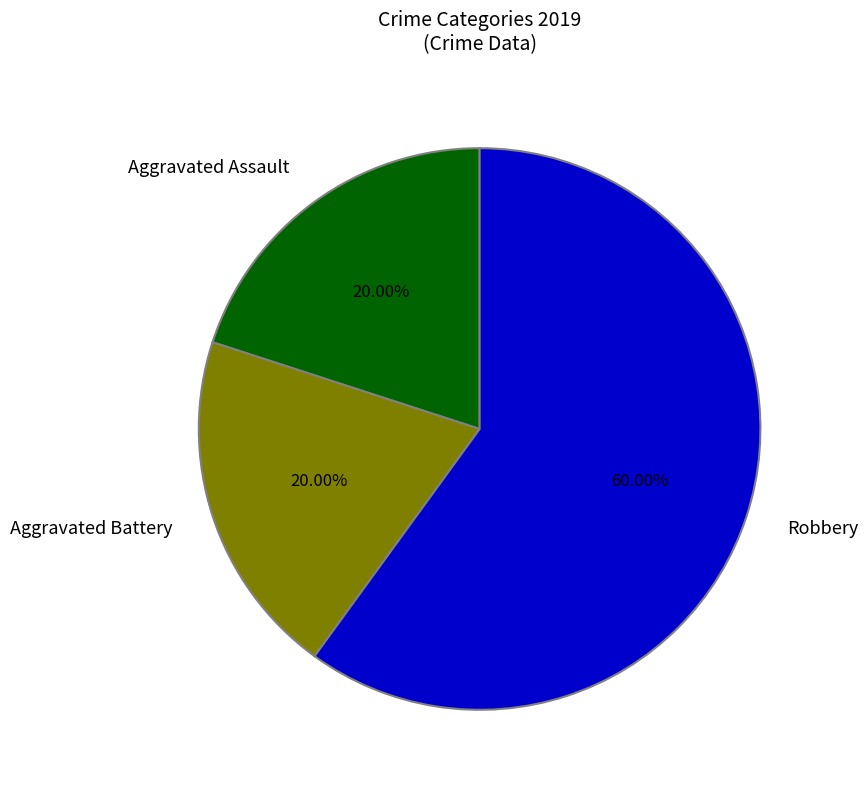

Approximately how many times larger is the value at Aggravated Assault compared to Aggravated Battery?

1.0